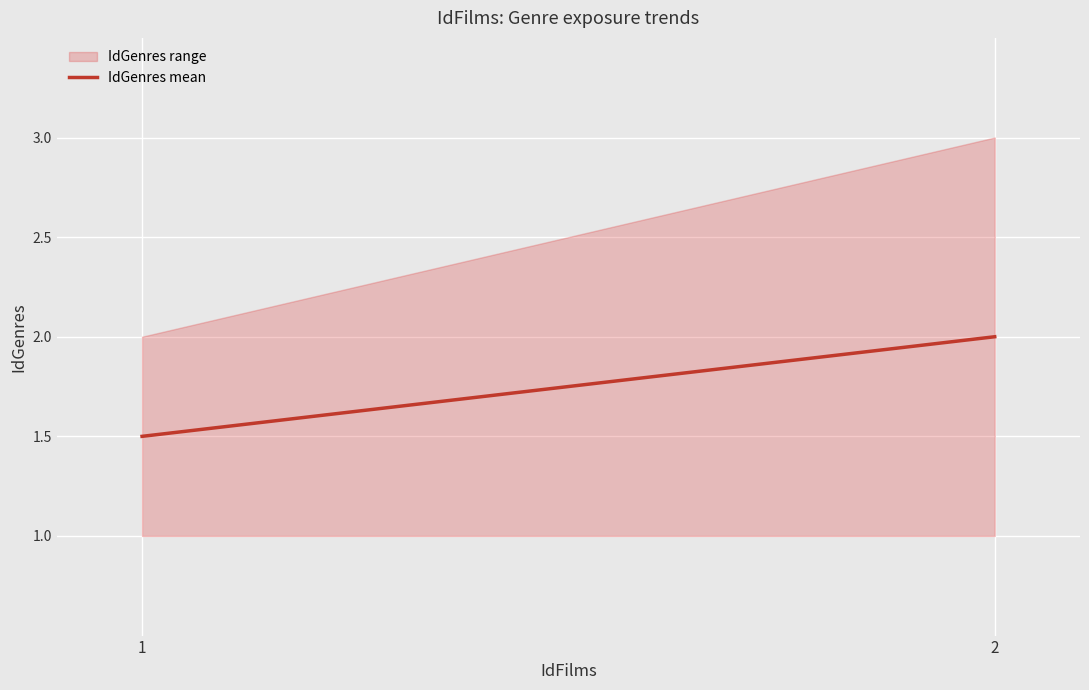

What is the value of the 2nd point from the left?

2.0